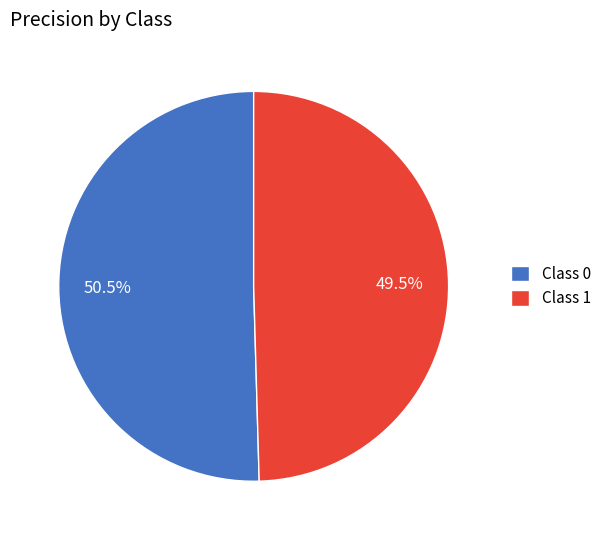

Rank the categories by value from highest to lowest.

Class 0, Class 1